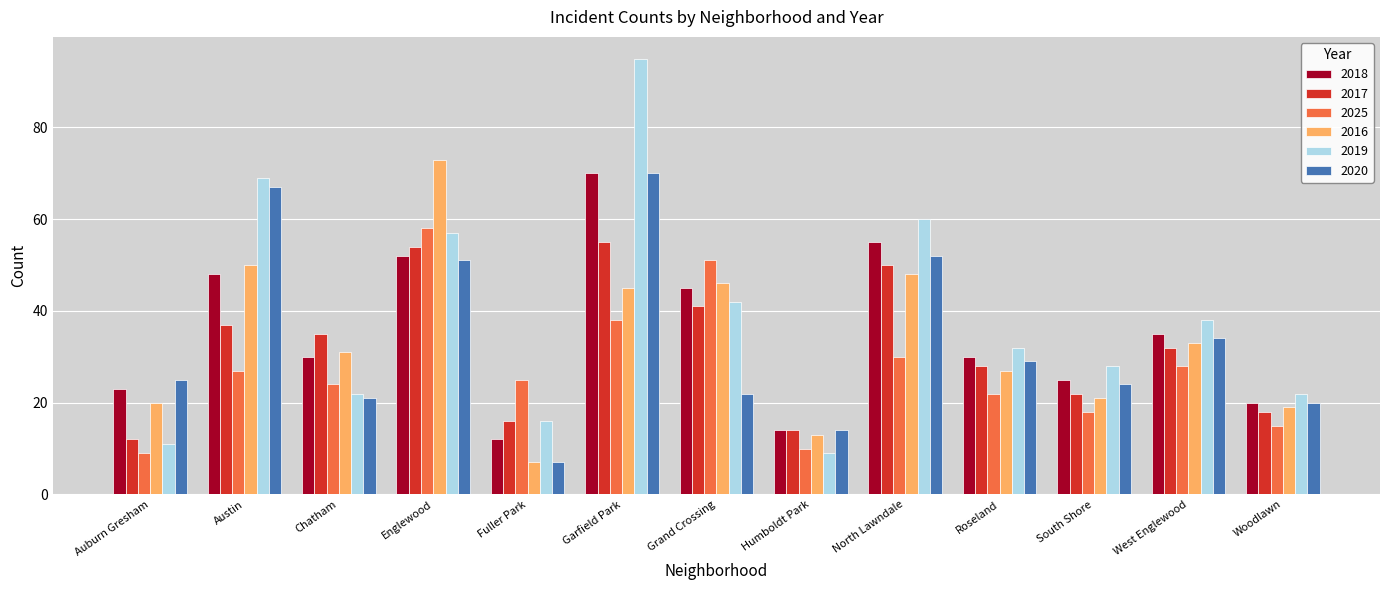

Which label corresponds to the largest value in the chart?

Garfield Park